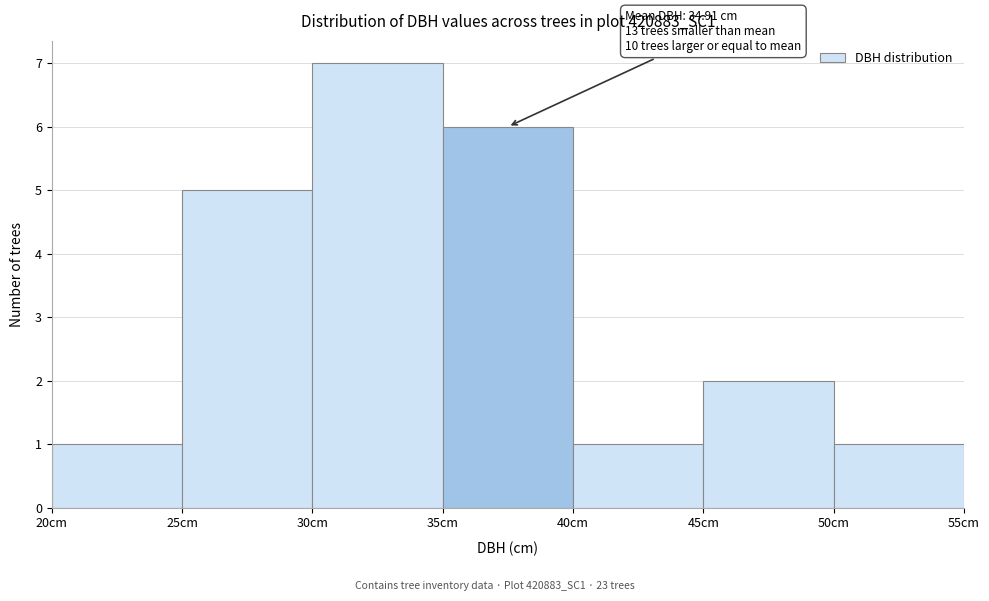

Over which range of the x-axis is the bar tallest?

30 to 35